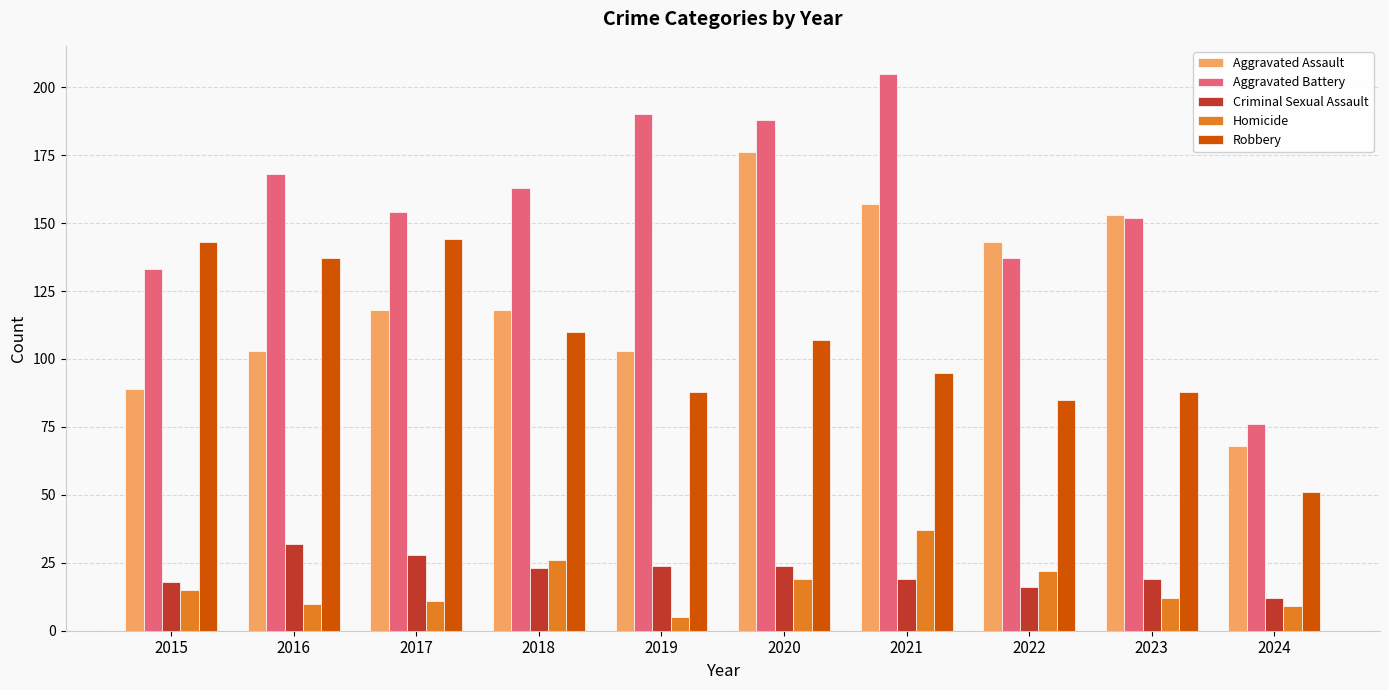

At 2019, list the series in order from largest to smallest.

Aggravated Battery, Aggravated Assault, Robbery, Criminal Sexual Assault, Homicide